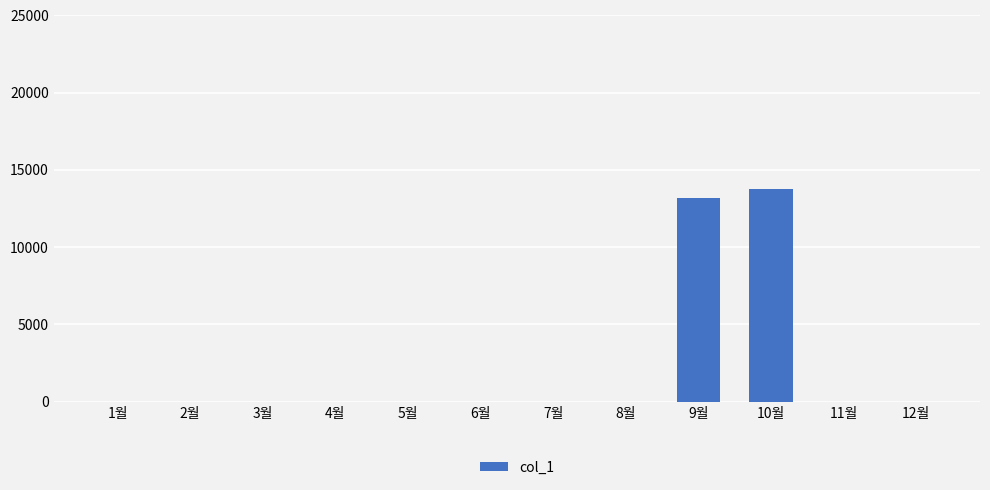

Is it true that the value at 9월 is 18219?

False